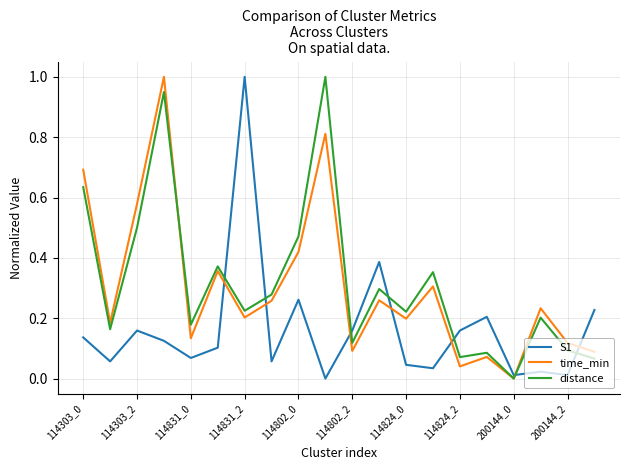

What is the greatest value displayed?

1.0